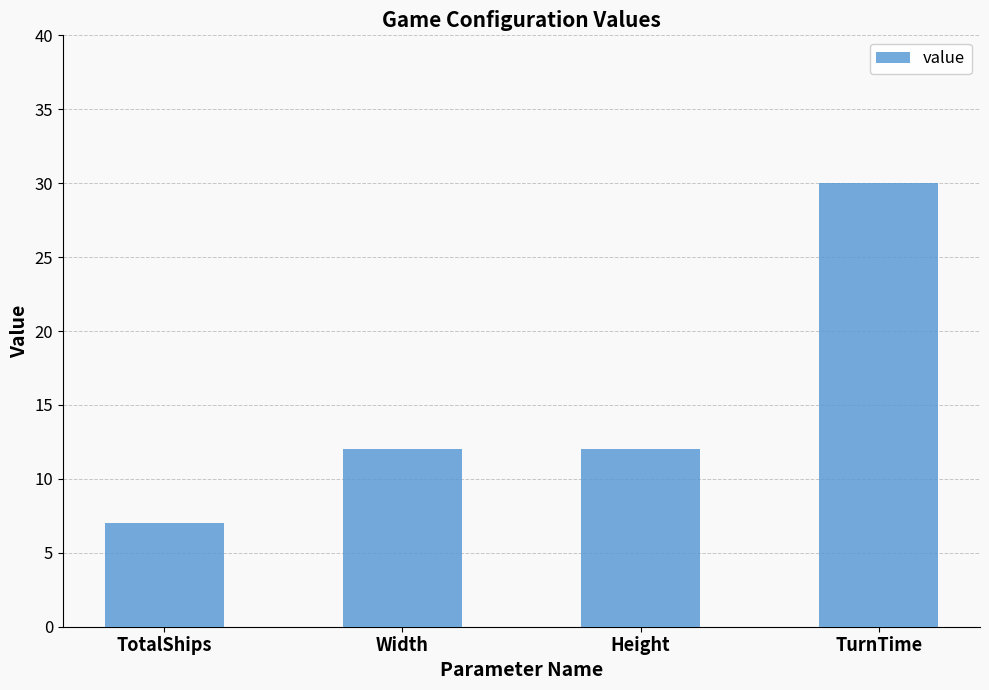

What is the greatest value displayed?

30